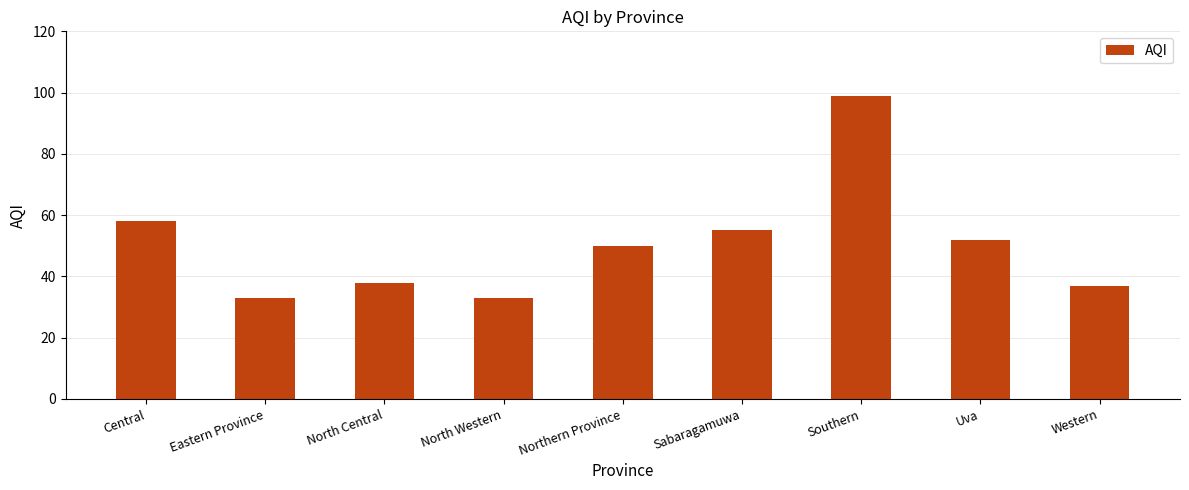

Where is the data nearest to the value 66?

Central